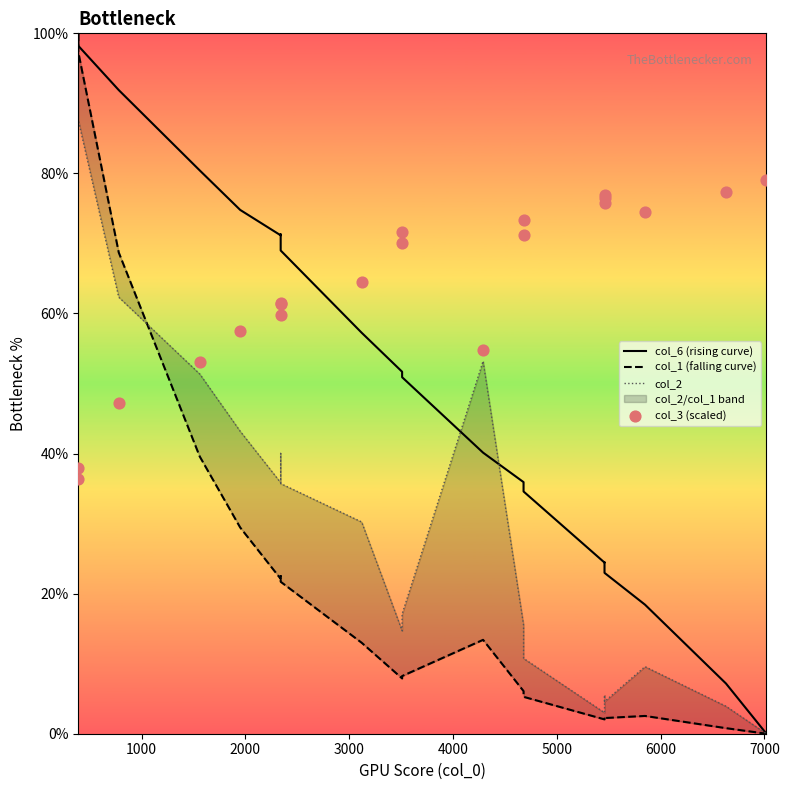

Which series reaches the minimum Y coordinate?

col_6 (rising curve)